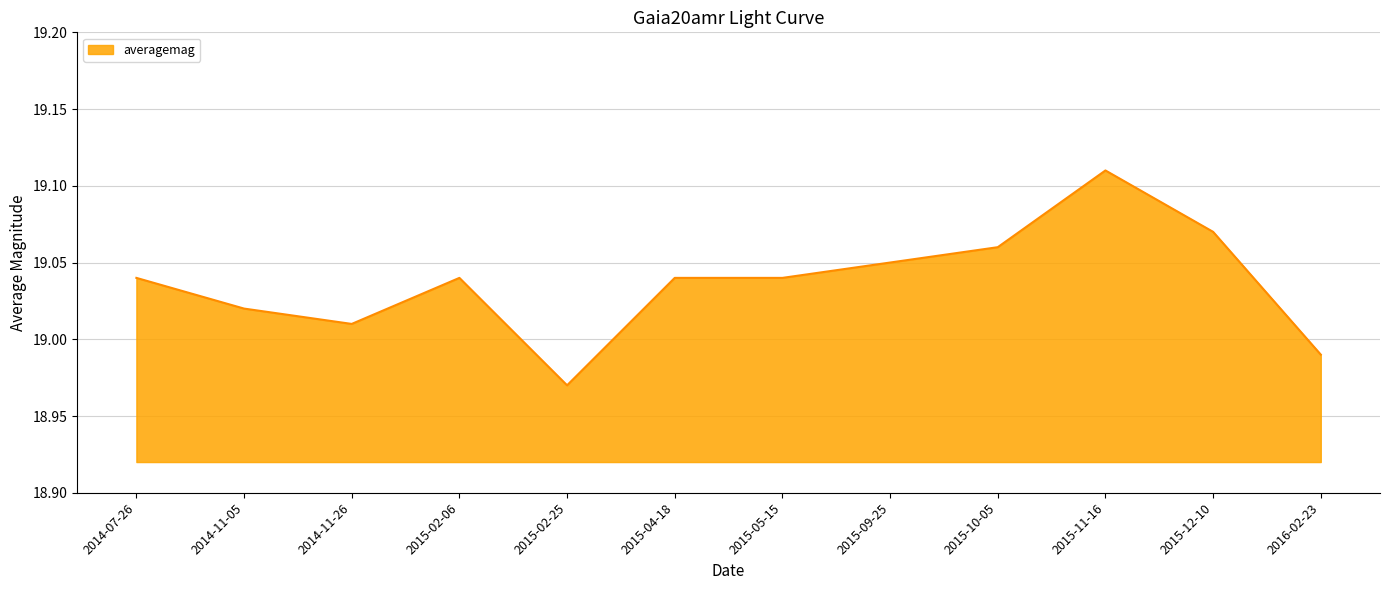

How many lines are shown in the chart?

1